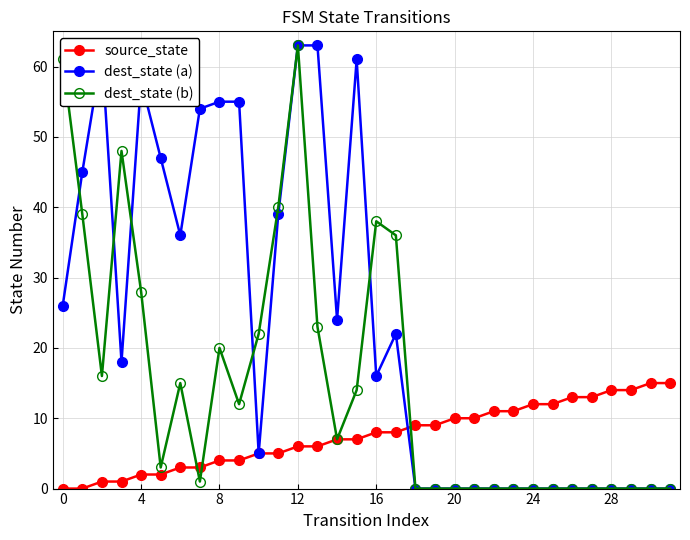

What is the maximum value for dest_state (b)?

63